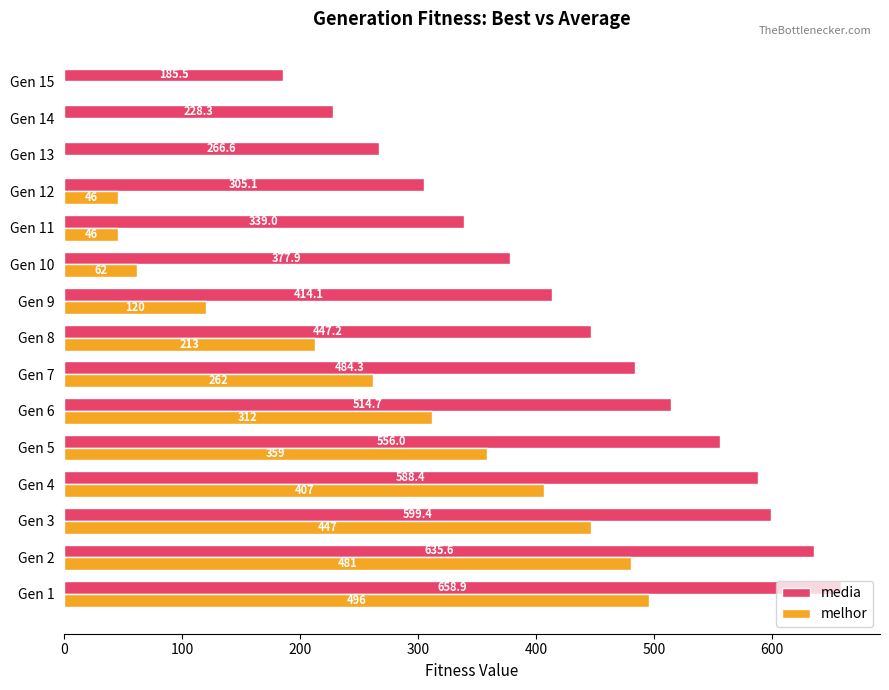

The media series shows 185.5 at Gen 15. True or false?

True